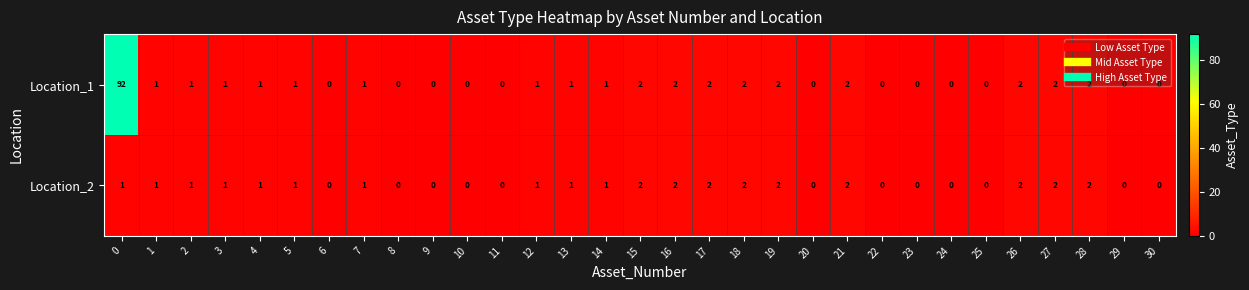

What is the sum of the Location_1 values at 16 and 0?

94